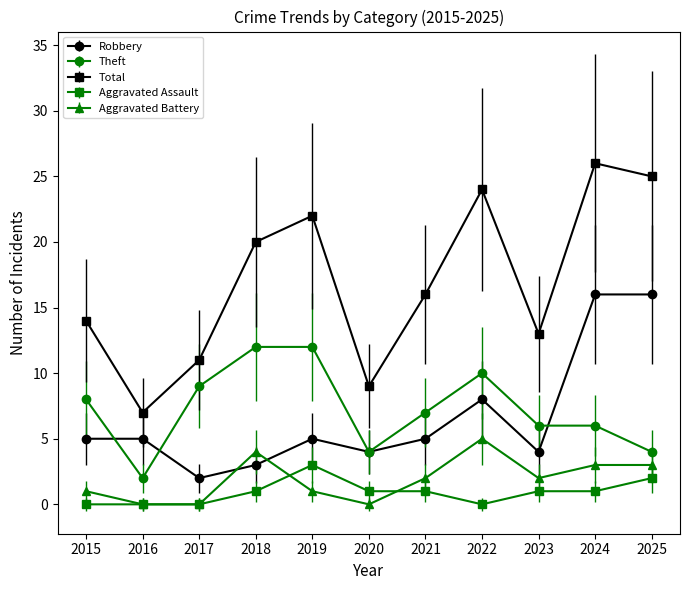

Where is the first local maximum for Total?

2019